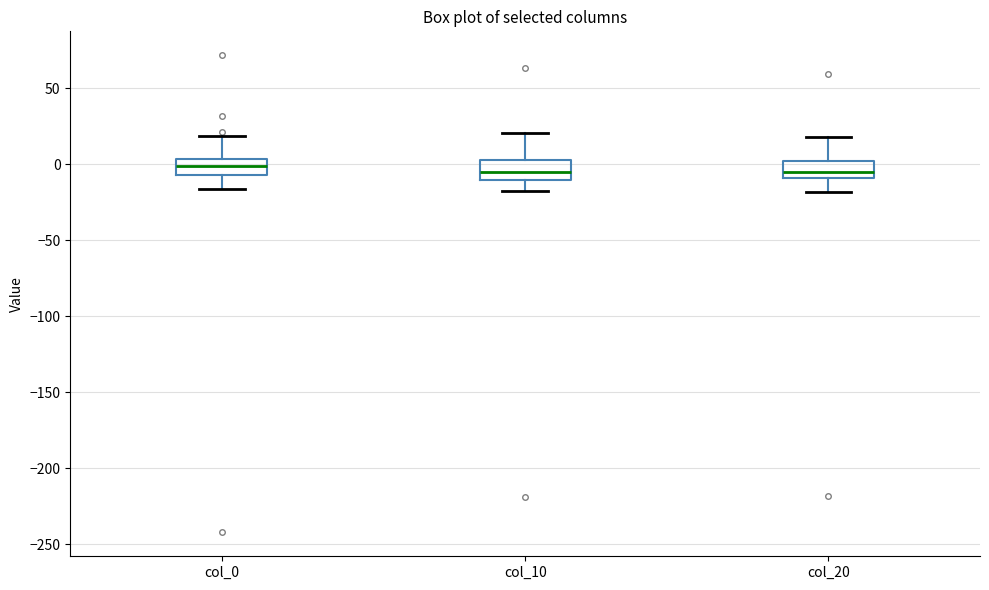

Reading left to right, read every box against the y-axis: the position of its median line, the range the box covers, and the ends of its whiskers. The values are not printed on the chart, so give them approximately, as read against the axis.

col_0: median 0, box -5 to 5, whiskers -15 to 20
col_10: median -5, box -10 to 5, whiskers -20 to 20
col_20: median -5, box -10 to 0, whiskers -20 to 20